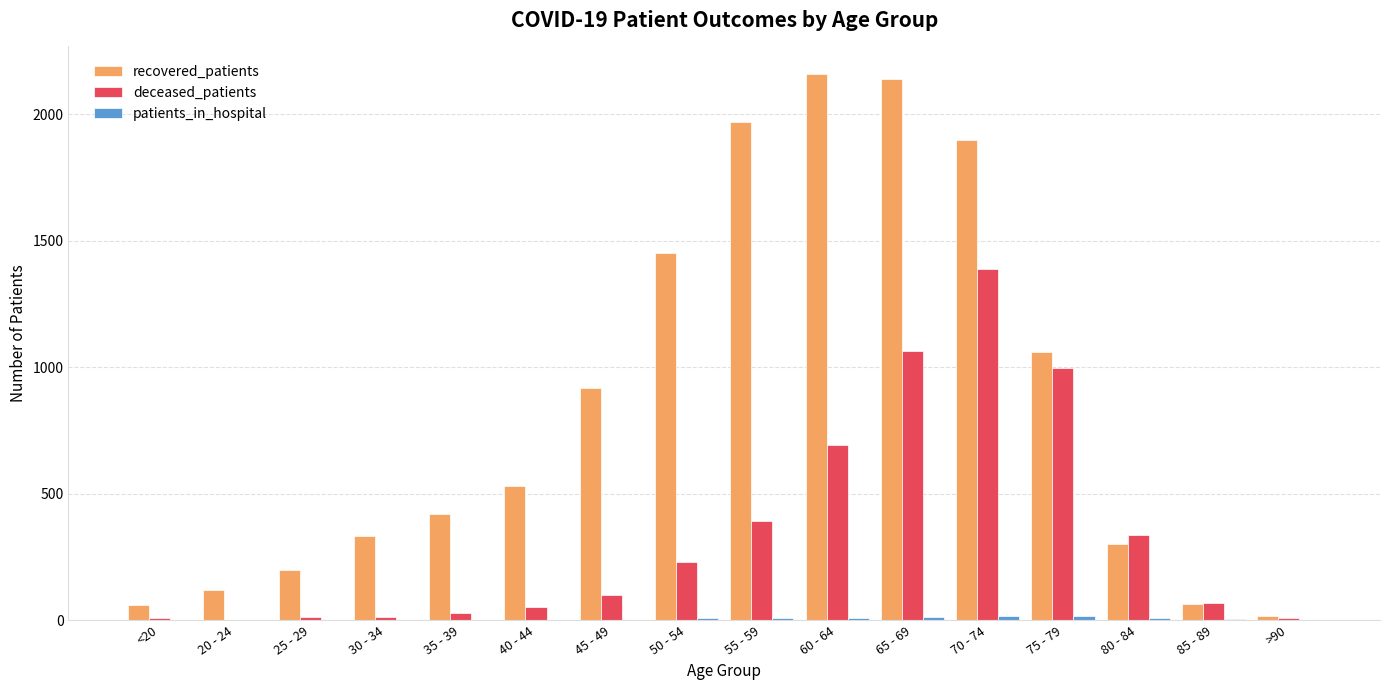

Which series has the largest total across all categories?

recovered_patients